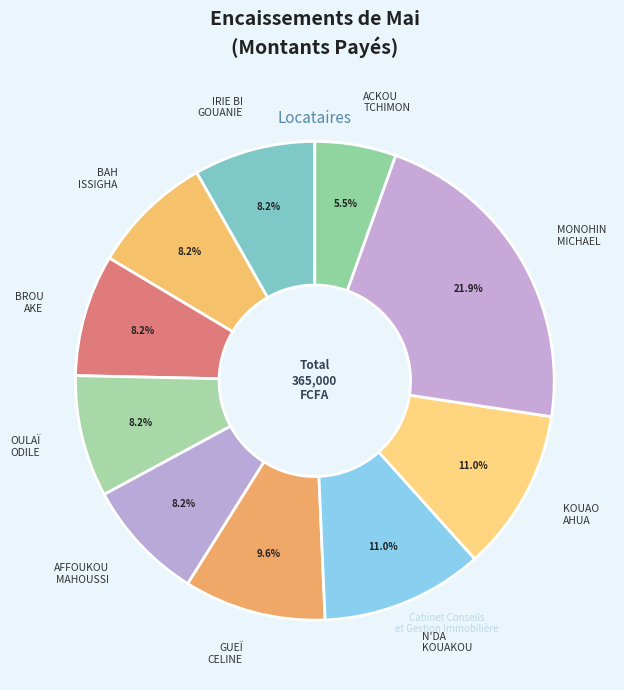

Does any single category account for the majority?

No